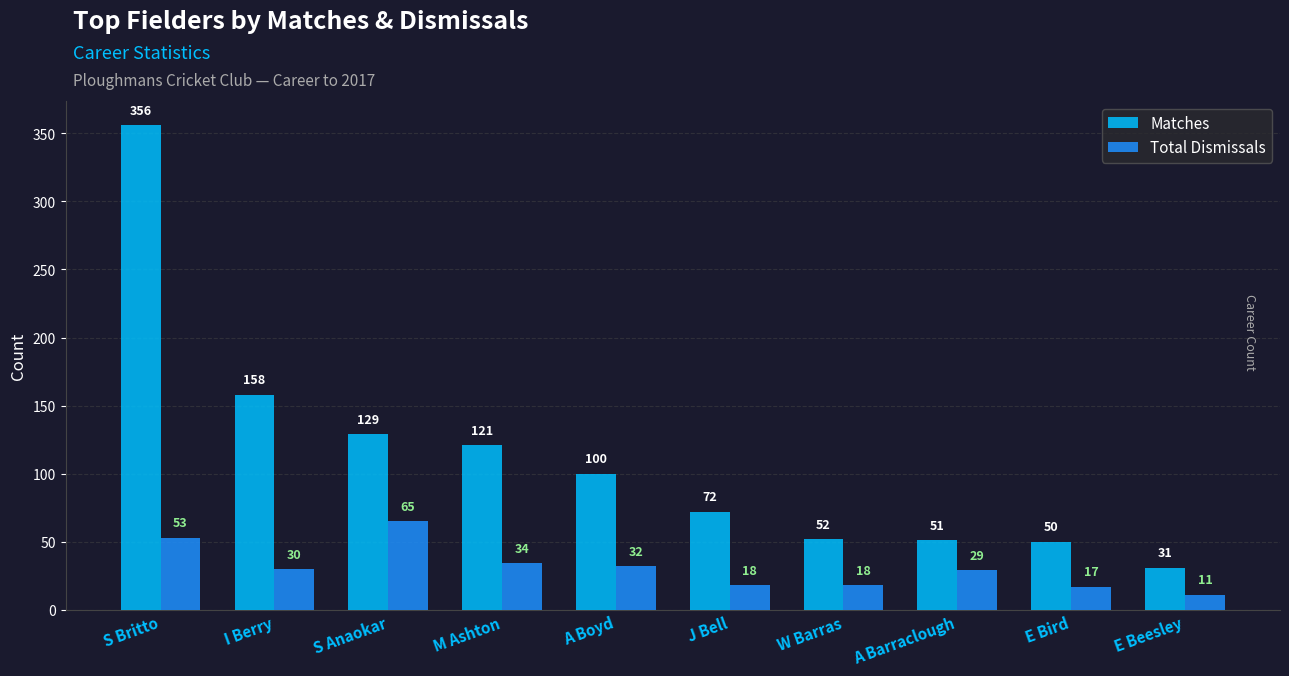

True or false: Matches has a value of 226 at S Anaokar.

False